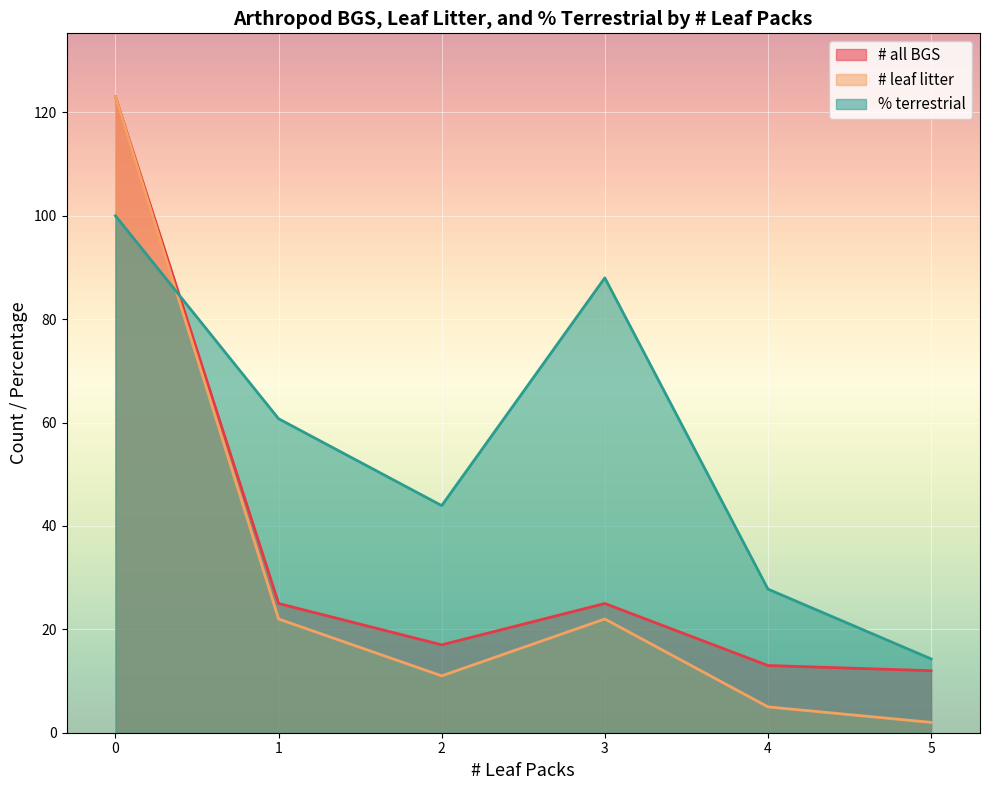

Which series has the largest range (max minus min)?

# leaf litter